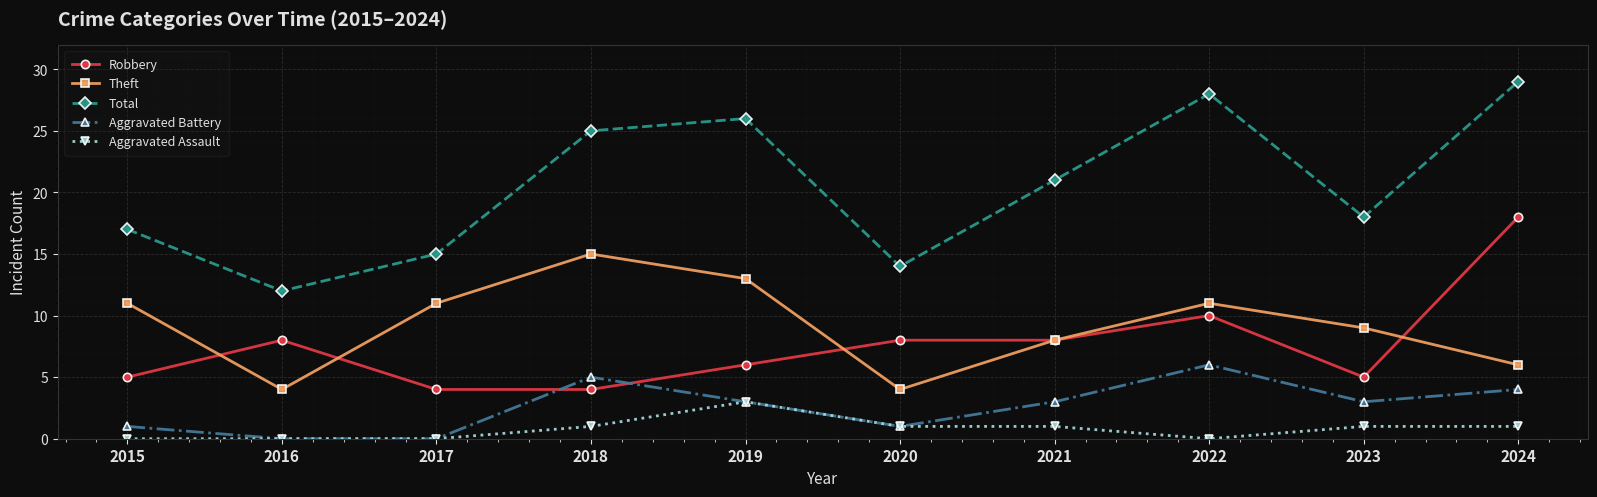

Where is Theft nearest to the value 9?

2023